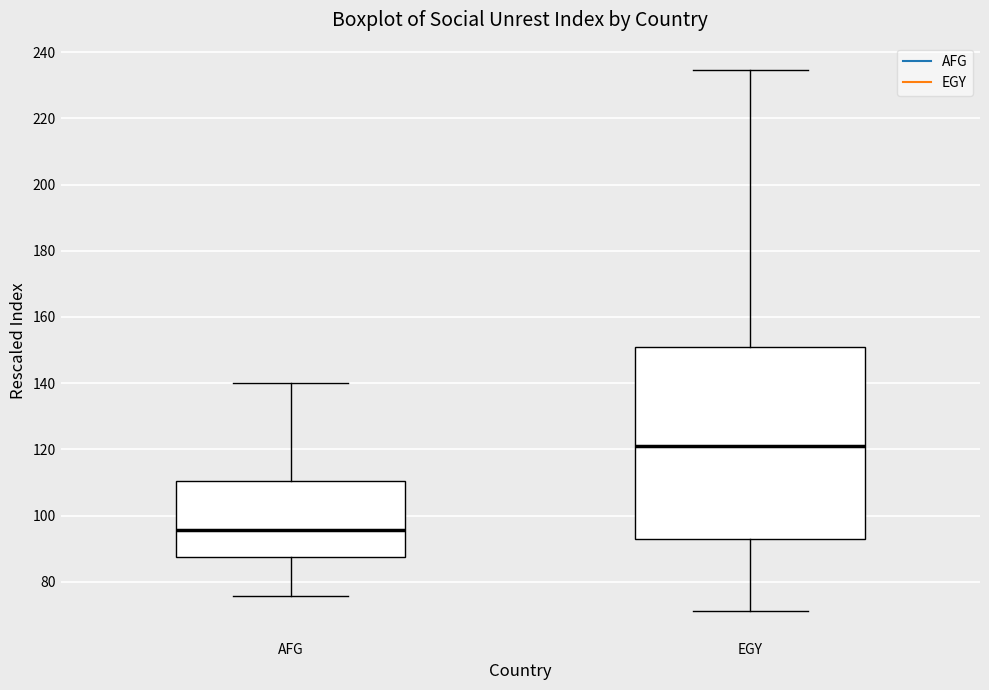

Reading left to right, read every box against the y-axis: the position of its median line, the range the box covers, and the ends of its whiskers. The values are not printed on the chart, so give them approximately, as read against the axis.

AFG: median 96, box 88 to 110, whiskers 76 to 140
EGY: median 122, box 92 to 152, whiskers 72 to 234